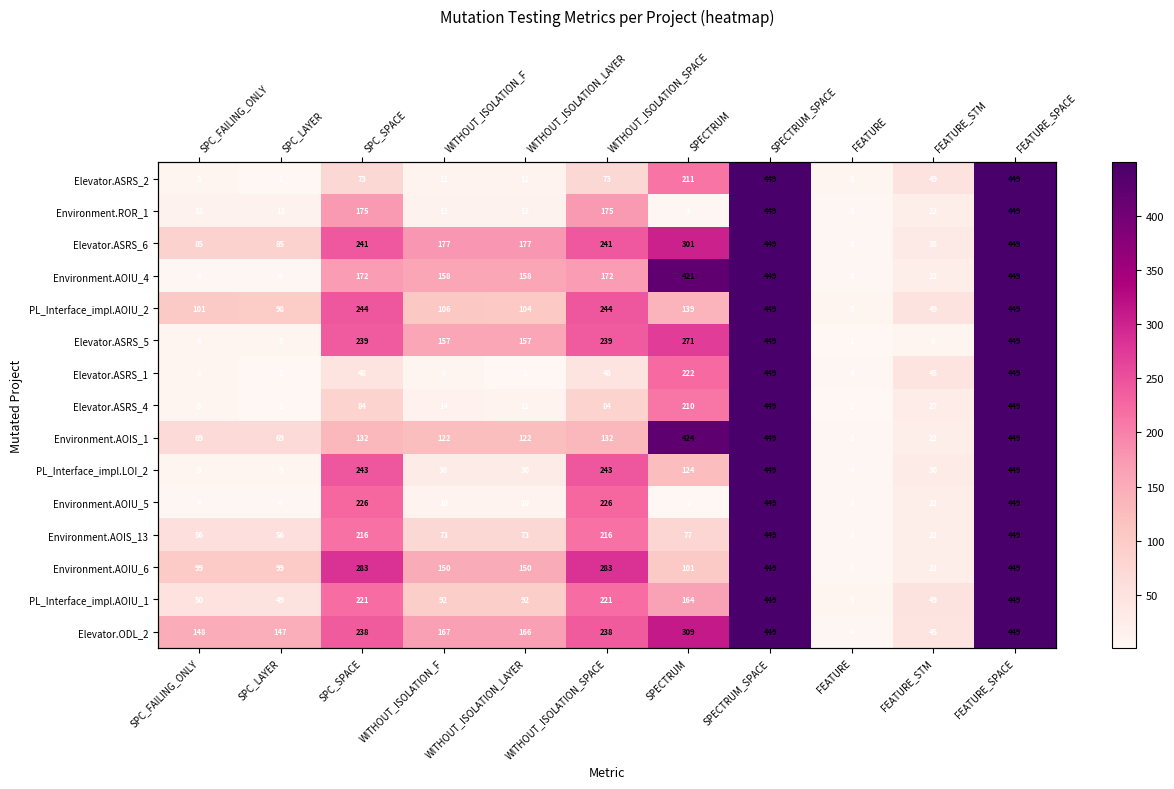

Count the number of data series in this chart.

15